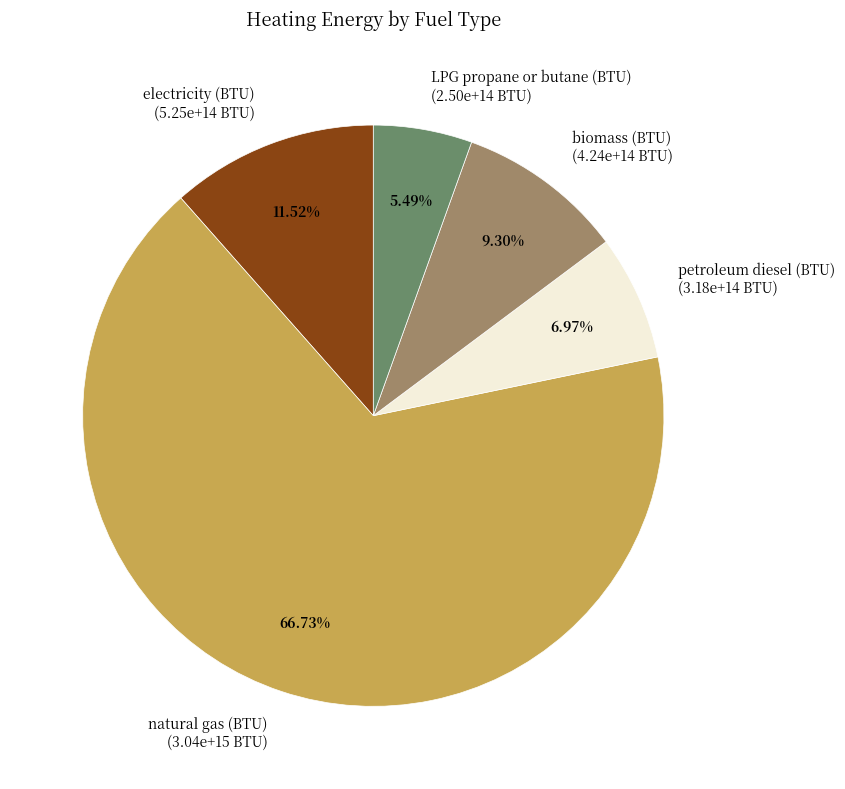

To the nearest percent, what percentage of the pie is natural gas (BTU)?

67%